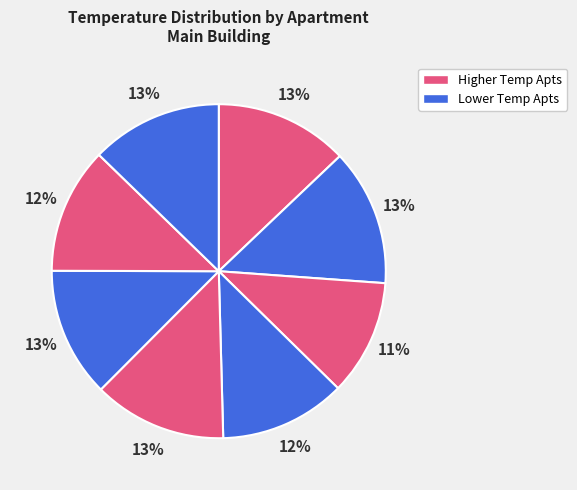

How many segments does this pie chart have?

8